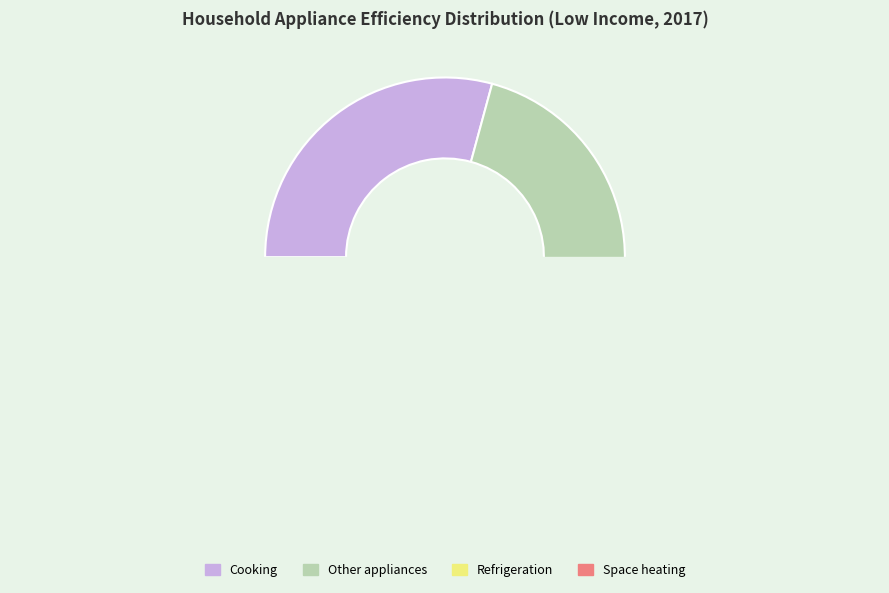

The Space heating slice represents 19% of the pie. True or false?

False